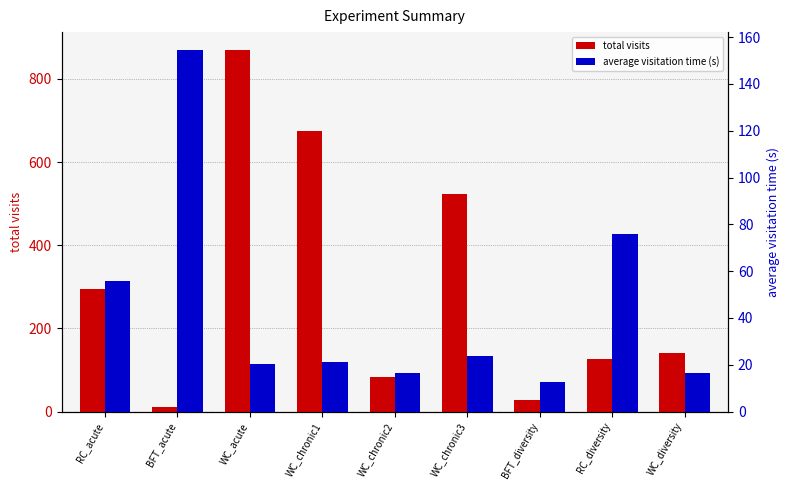

Reading left to right, what are all the values shown in this chart?

total visits: RC_acute=295.0	BFT_acute=11.0	WC_acute=869.0	WC_chronic1=674.0	WC_chronic2=83.0	WC_chronic3=524.0	BFT_diversity=29.0	RC_diversity=126.0	WC_diversity=141.0
average visitation time (s): RC_acute=55.8	BFT_acute=154.4	WC_acute=20.2	WC_chronic1=21.2	WC_chronic2=16.3	WC_chronic3=23.9	BFT_diversity=12.8	RC_diversity=75.7	WC_diversity=16.6